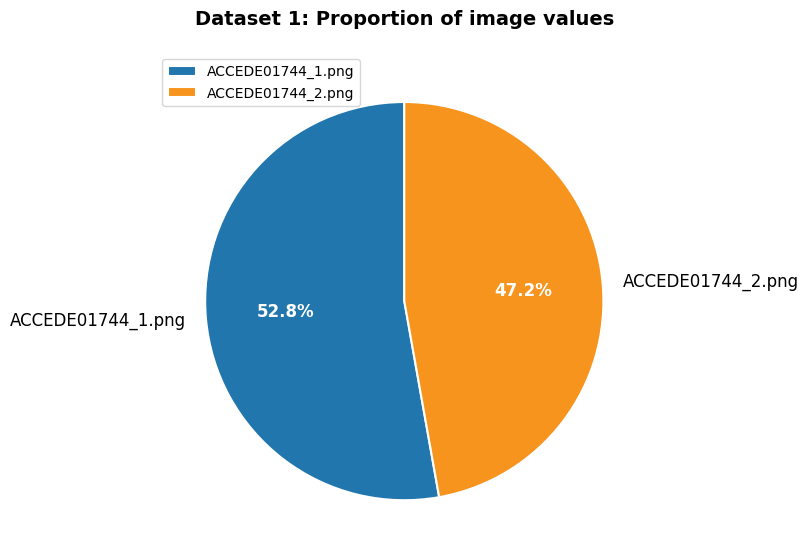

Between ACCEDE01744_1.png and ACCEDE01744_2.png, which is larger?

ACCEDE01744_1.png